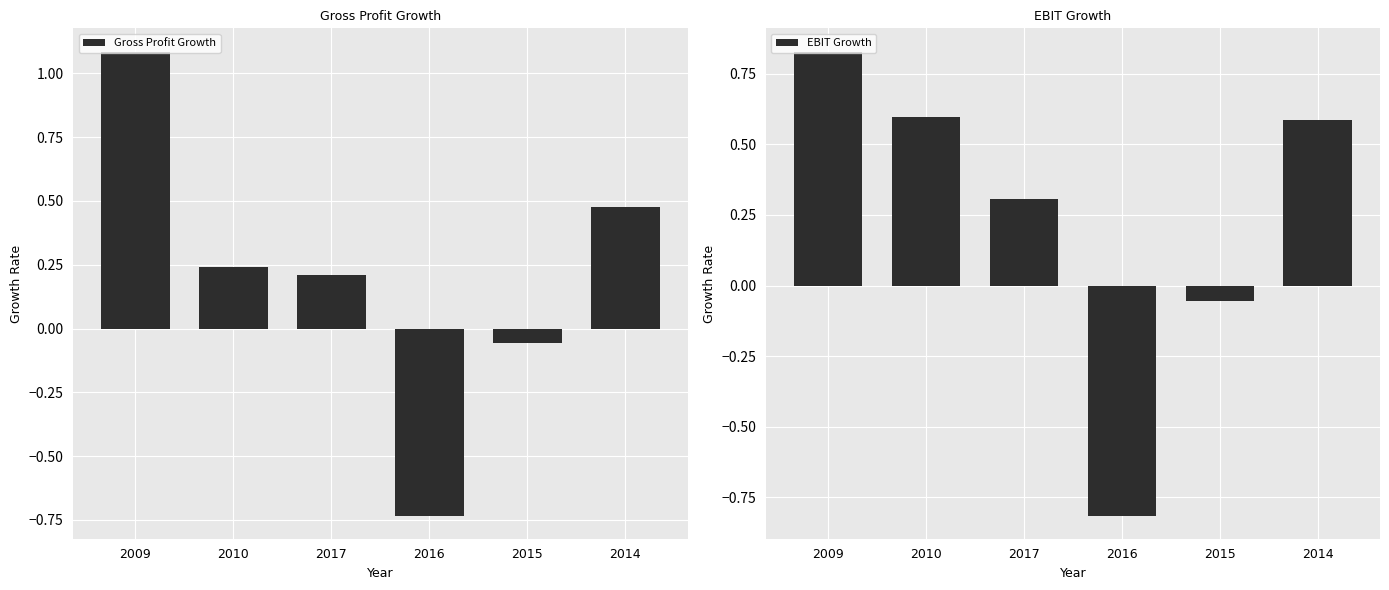

How many groups of bars are there?

6